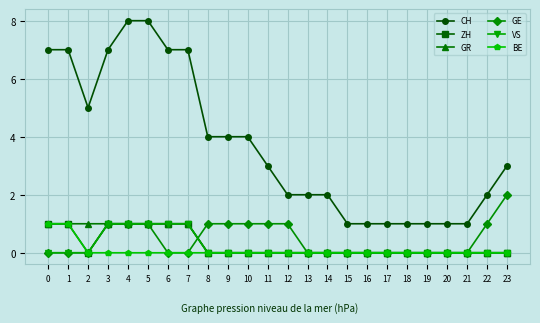

What are all the series names shown in the legend?

CH, ZH, GR, GE, VS, BE